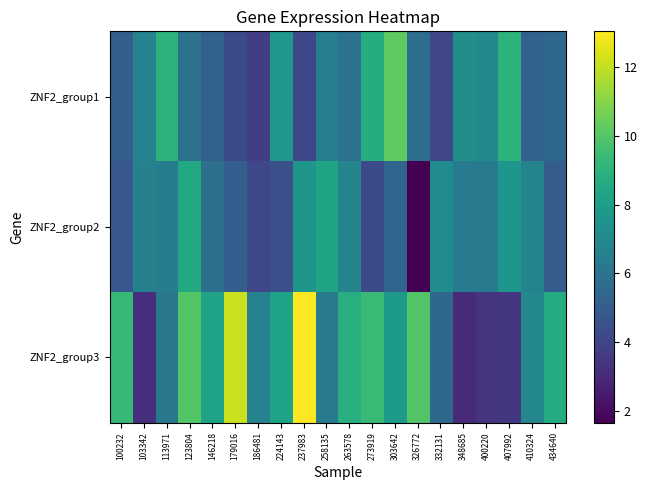

What is the difference between the highest and lowest values at 123804?

4.0